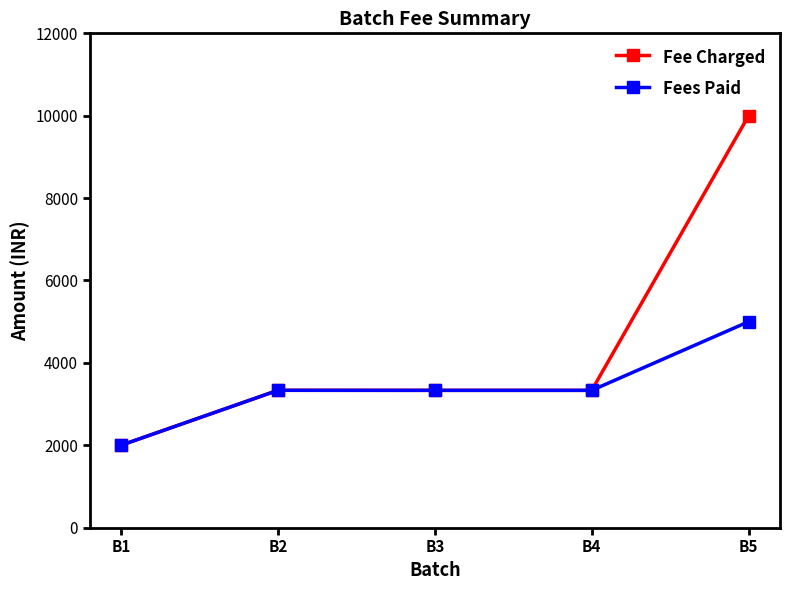

What is the total value across all series at B3?

6666